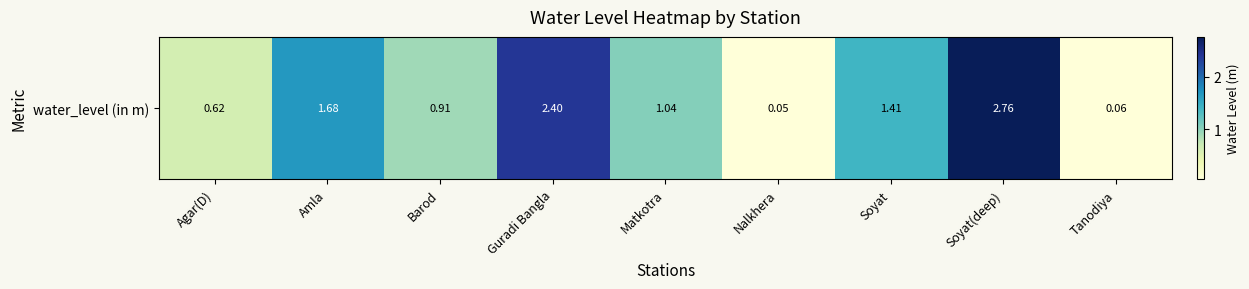

Is it true that the value at Soyat is 1.4?

True